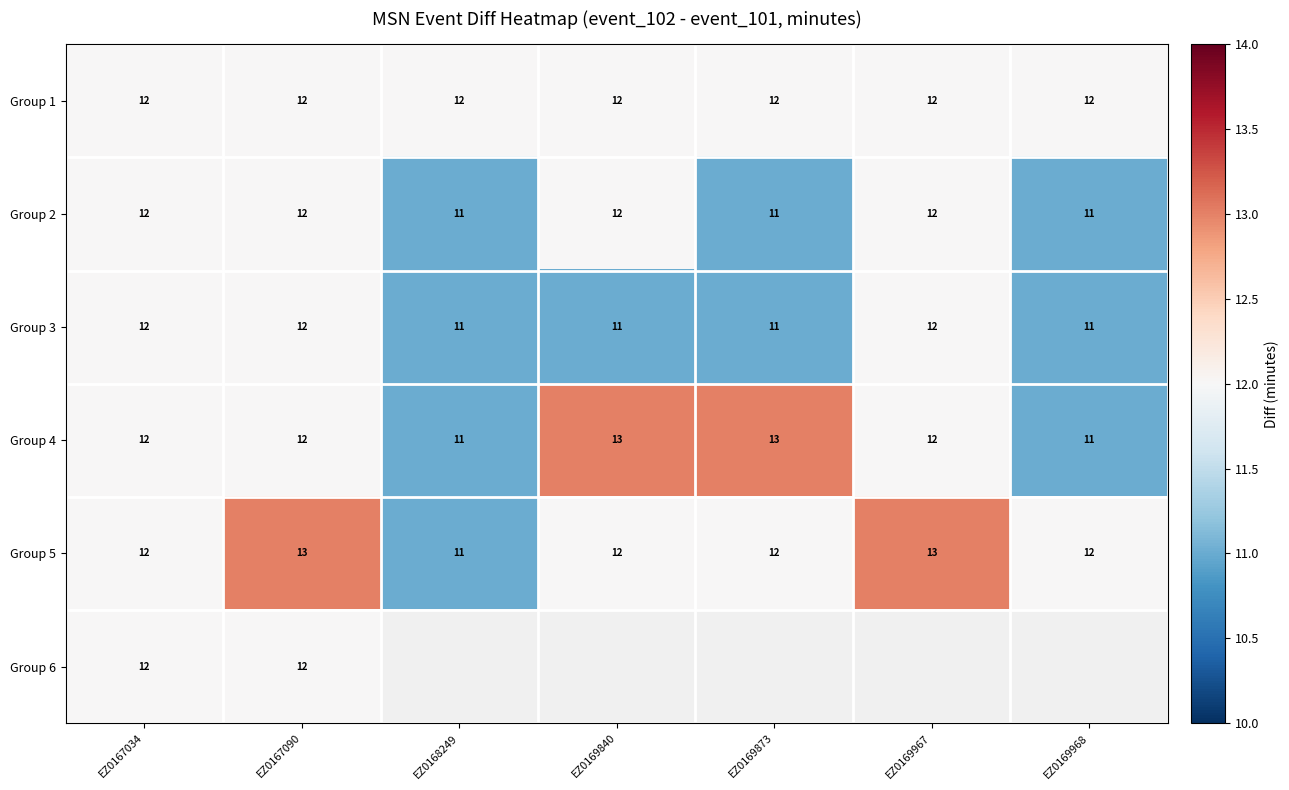

Is it true that Group 4 equals 3 at EZ0169873?

False